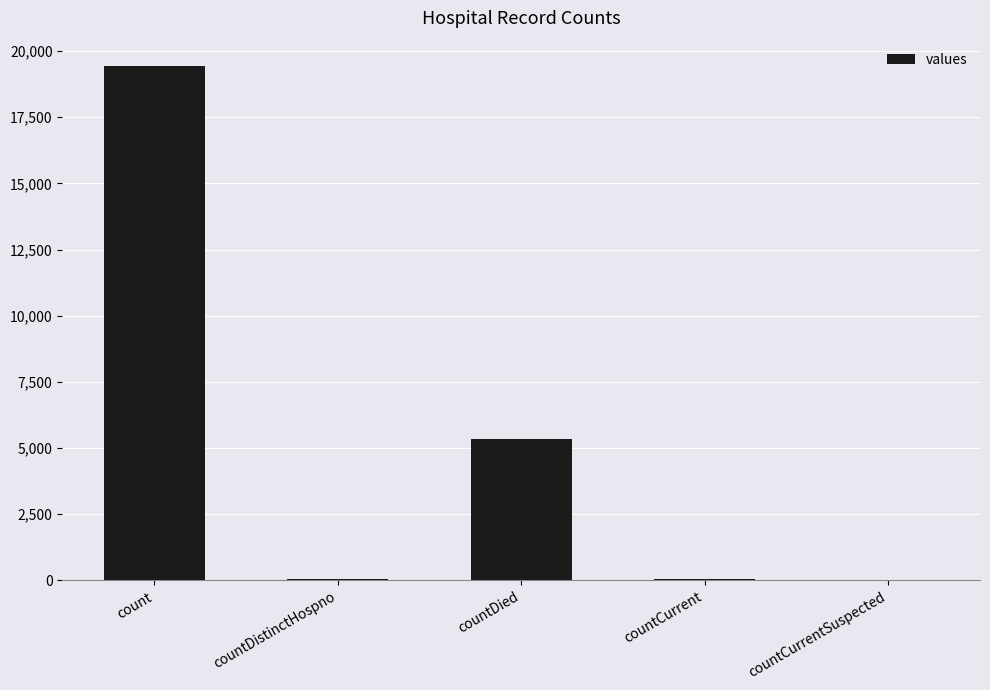

Between countDistinctHospno and countDied, which is larger?

countDied